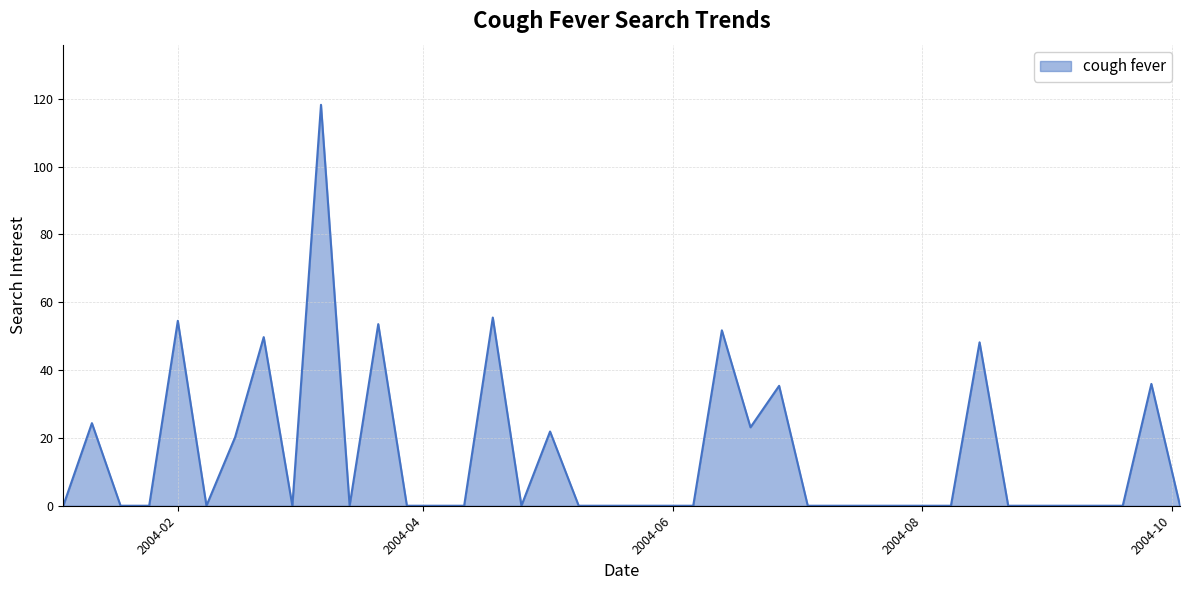

True or false: there are more than 1 points higher than both neighbors.

True